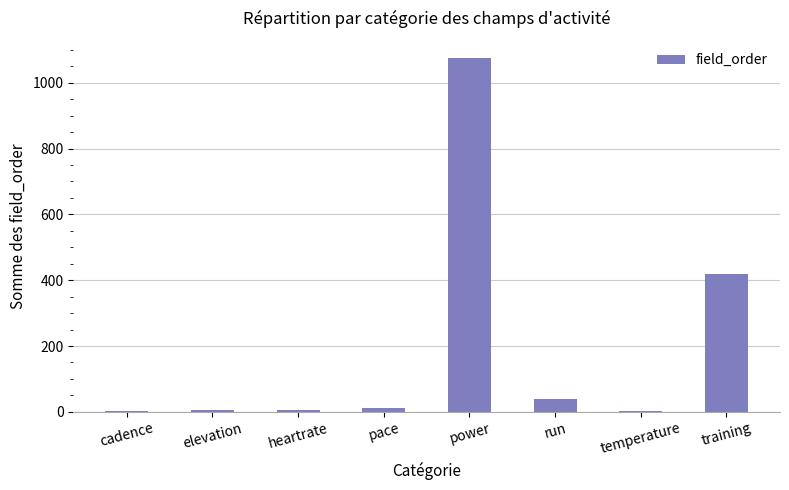

True or false: the data shows 420 at training.

True